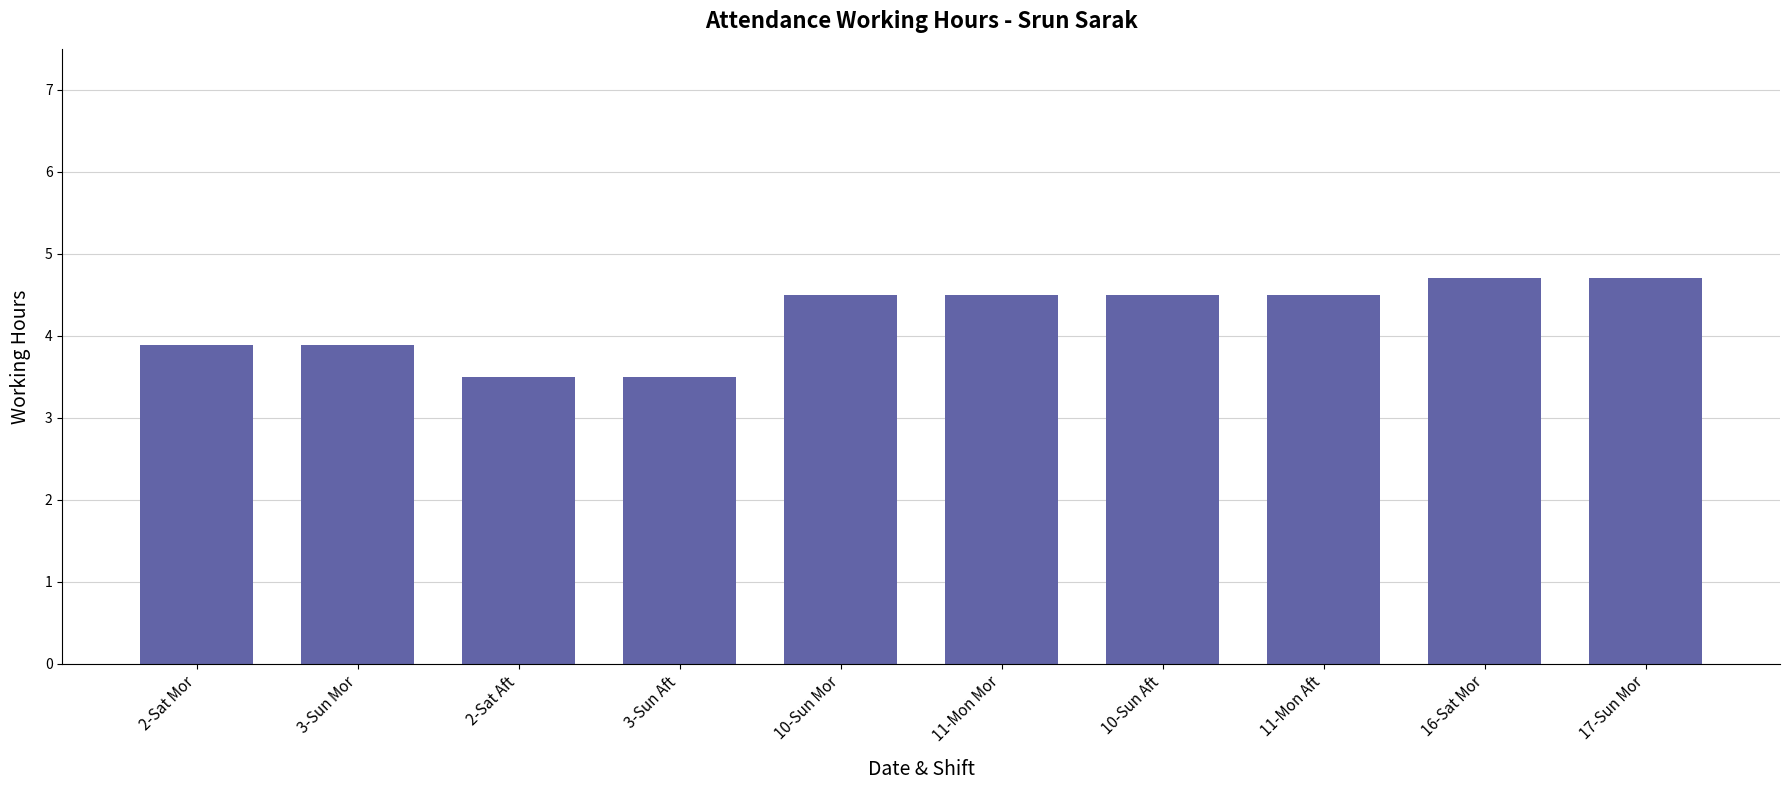

Where does the data first go above 4?

10-Sun Mor